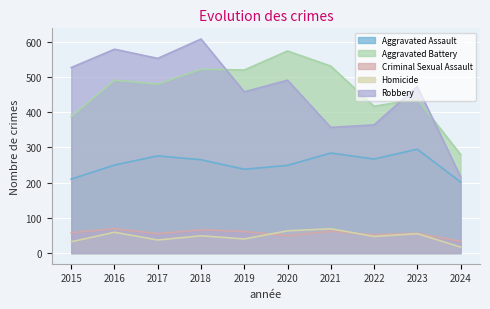

Reading right to left, list all the values displayed in this chart.

Aggravated Assault: 202	295	267	284	249	238	265	276	250	210
Aggravated Battery: 280	437	417	531	574	520	522	480	491	387
Criminal Sexual Assault: 33	56	52	62	49	61	66	55	69	58
Homicide: 17	55	47	69	63	40	49	37	59	32
Robbery: 217	473	364	357	491	458	608	553	579	527